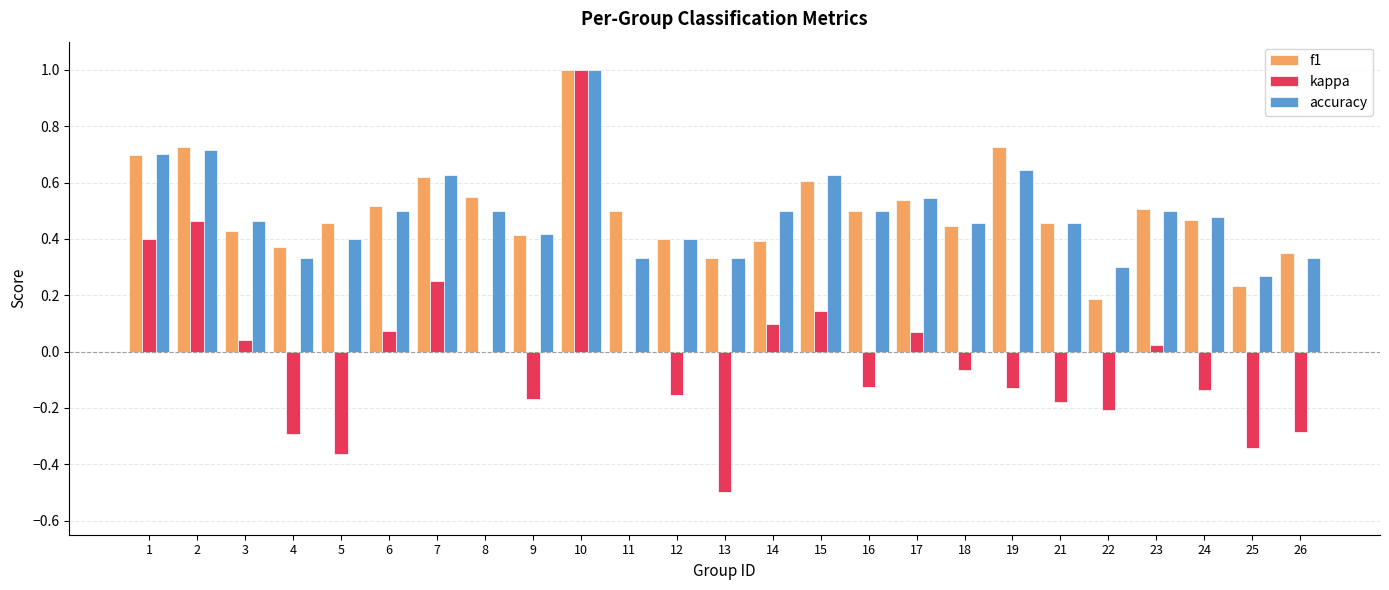

Is the value of accuracy at 12 greater than the value of kappa at 10?

No